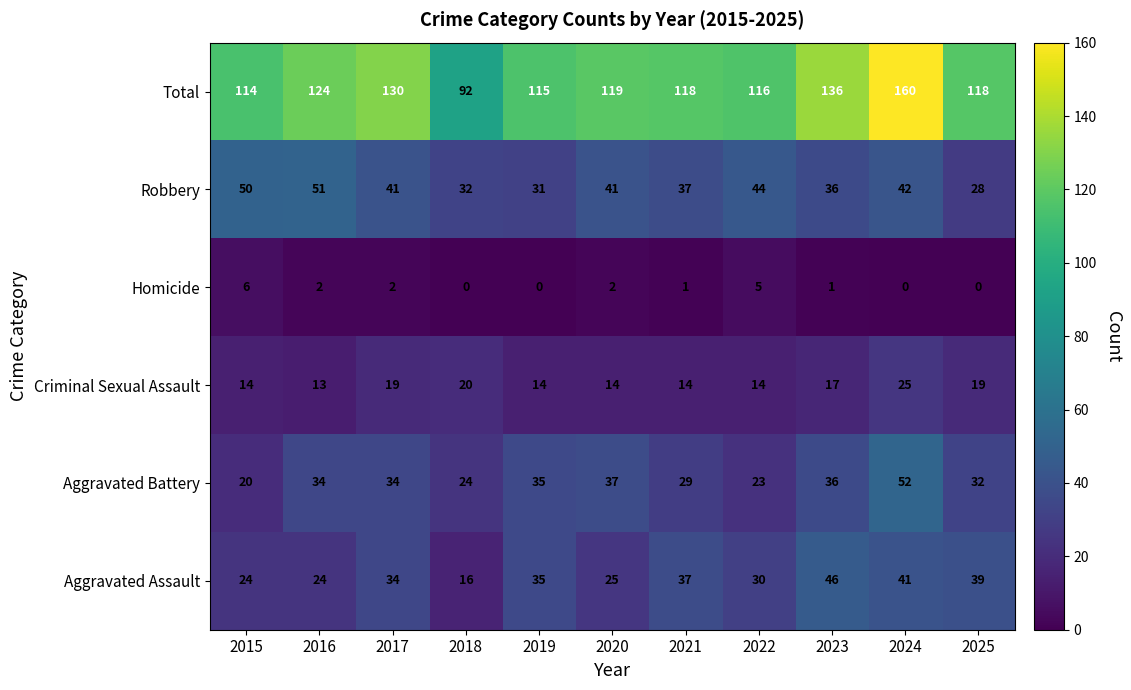

What is the difference between the maximum and second lowest values in the Robbery series?

20